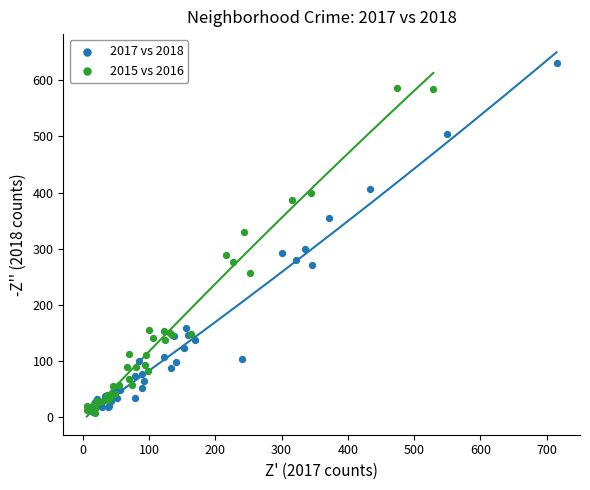

Which series contains the highest Y value?

2017 vs 2018